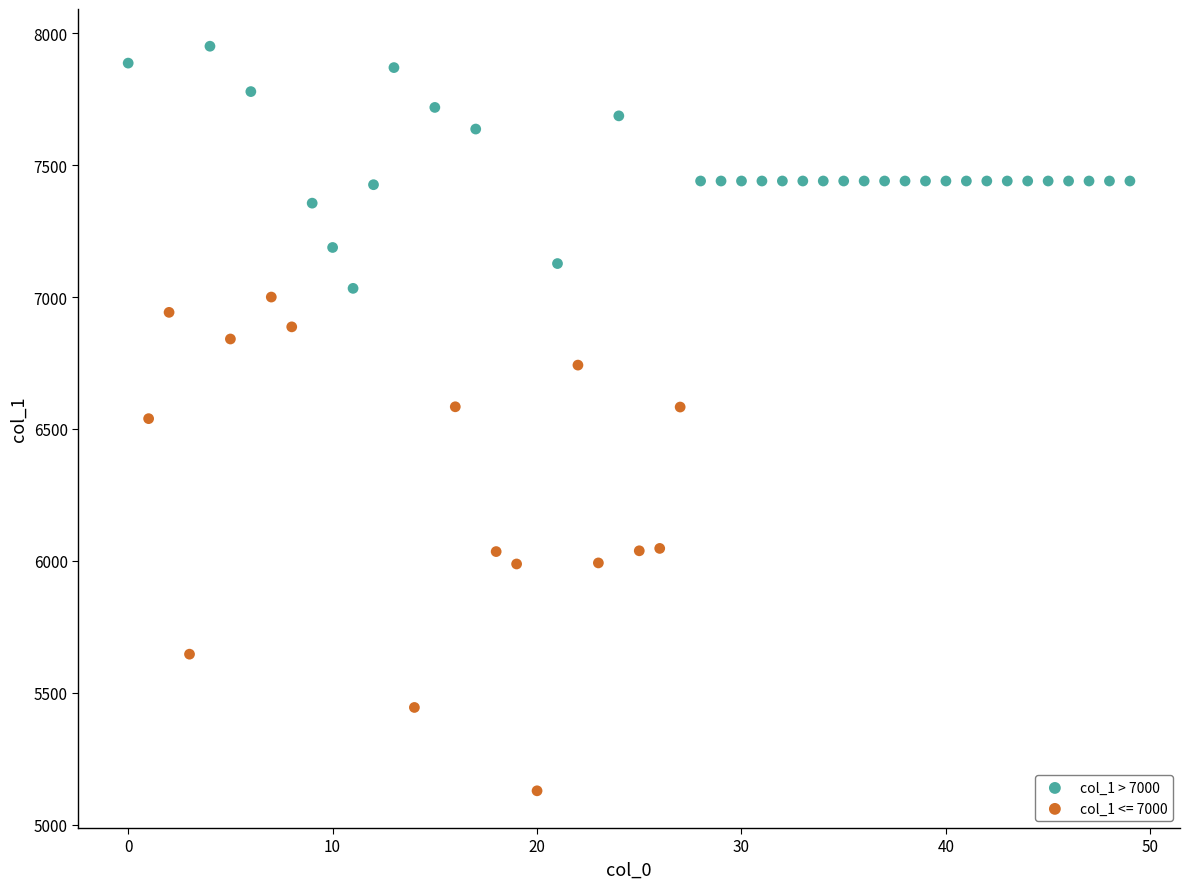

Which series contains the highest Y value?

col_1 > 7000